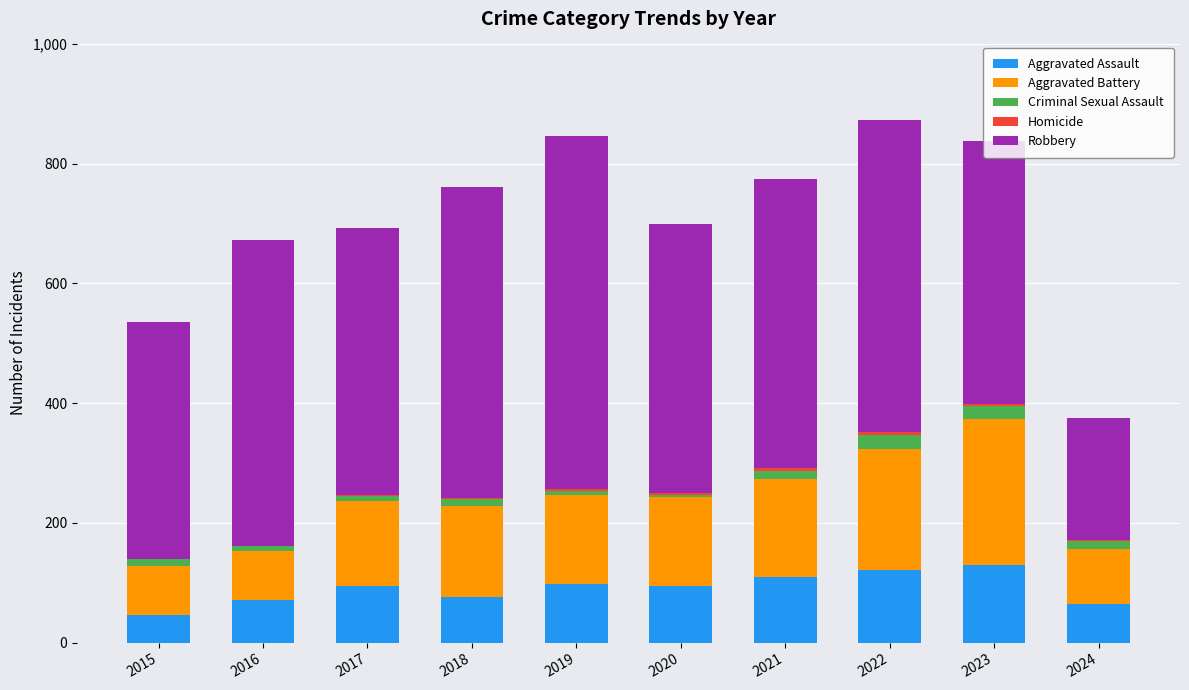

The value of Aggravated Assault at 2022 is 121. True or false?

True